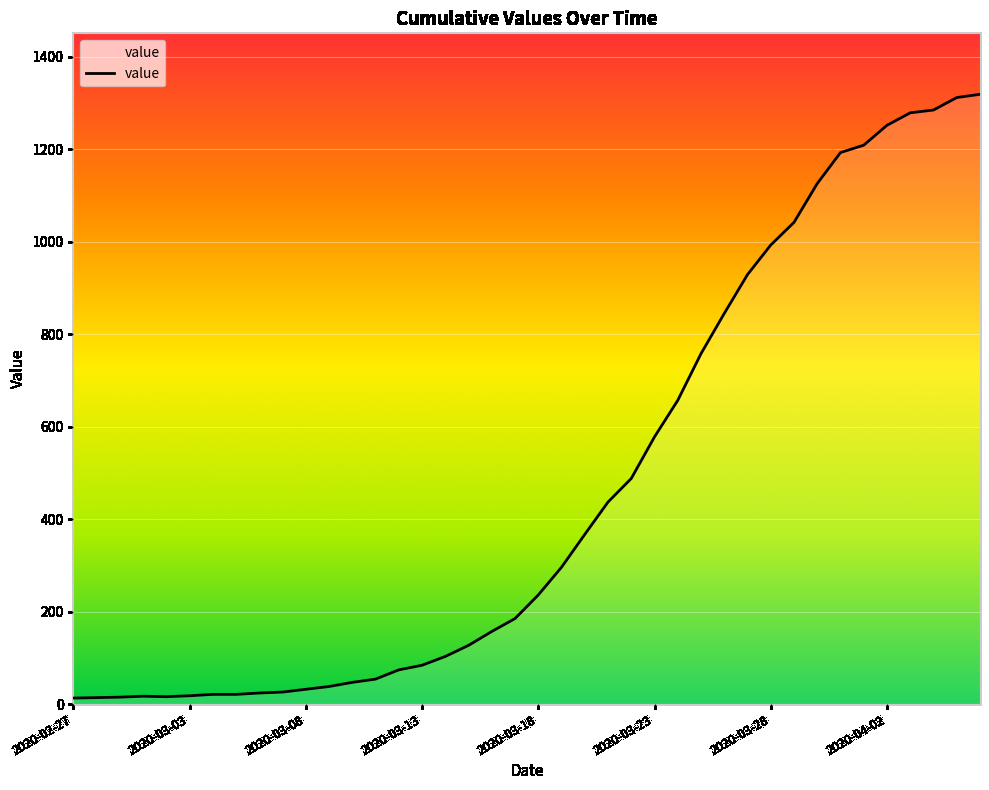

What is the greatest value displayed?

1319